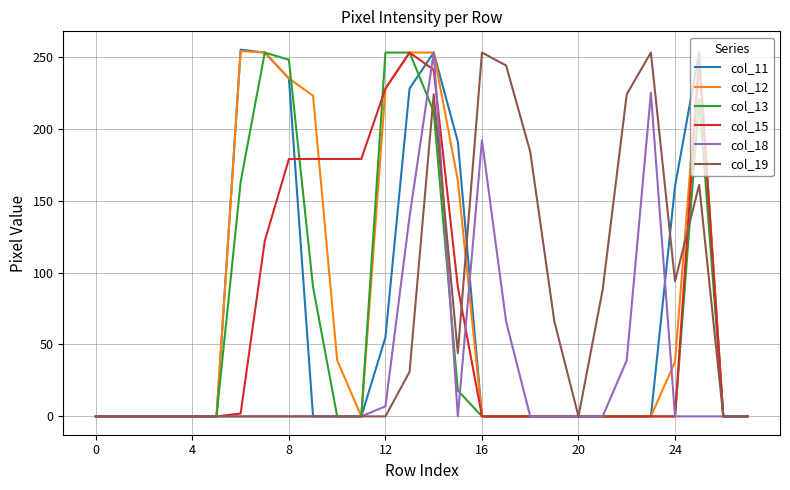

What is the highest value of the col_13 series?

253